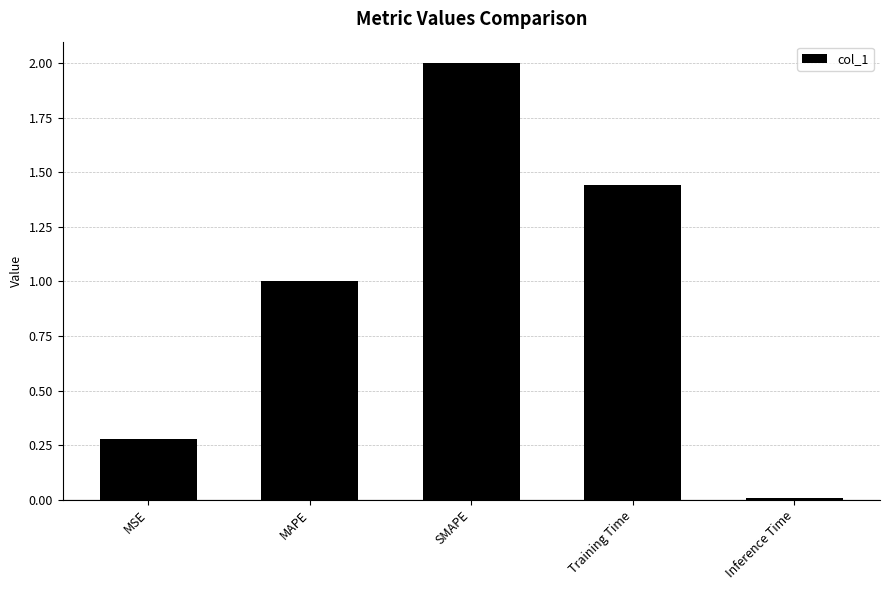

What is the label of the 5th bar from the left?

Inference Time